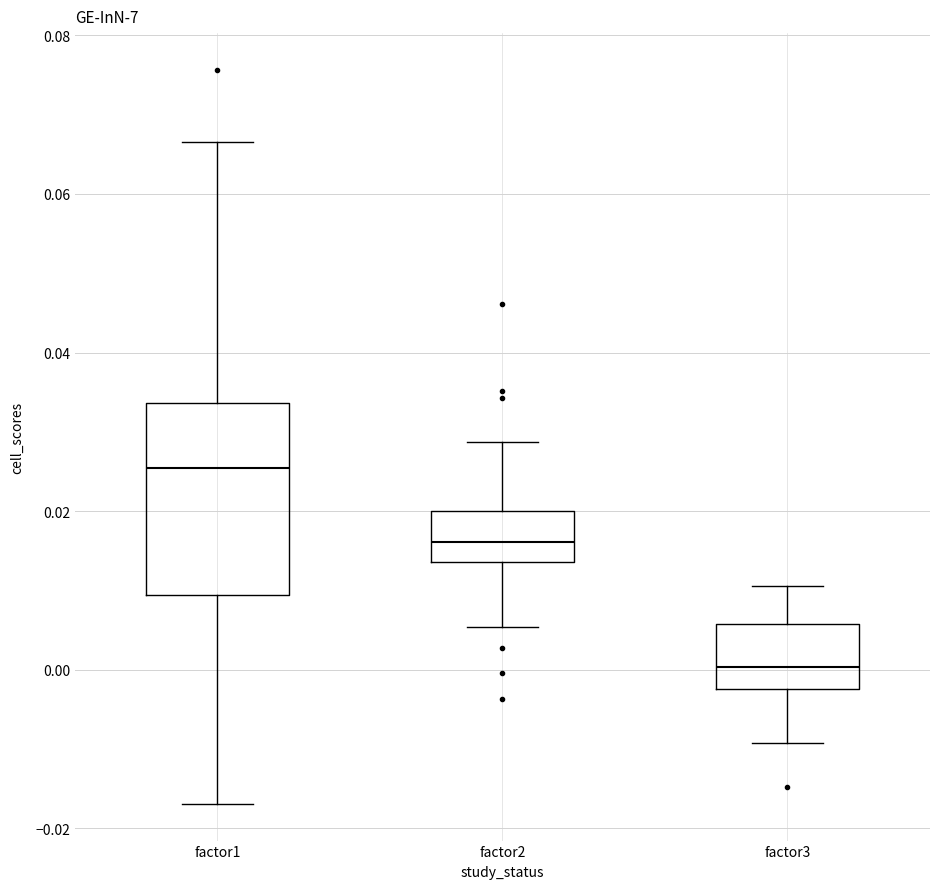

Reading left to right, read every box against the y-axis: the position of its median line, the range the box covers, and the ends of its whiskers. The values are not printed on the chart, so give them approximately, as read against the axis.

factor1: median 0.026, box 0.010 to 0.034, whiskers -0.016 to 0.066
factor2: median 0.016, box 0.014 to 0.020, whiskers 0.006 to 0.028
factor3: median 0.000, box -0.002 to 0.006, whiskers -0.010 to 0.010